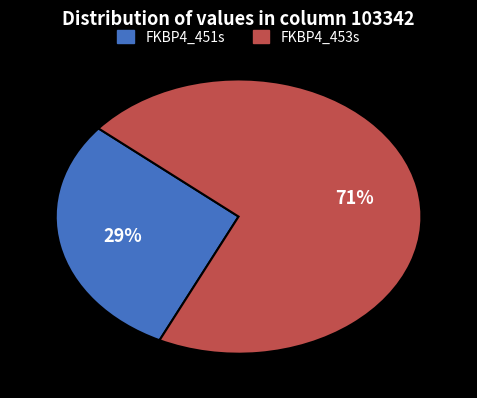

Which category has the biggest portion of the pie?

FKBP4_453s